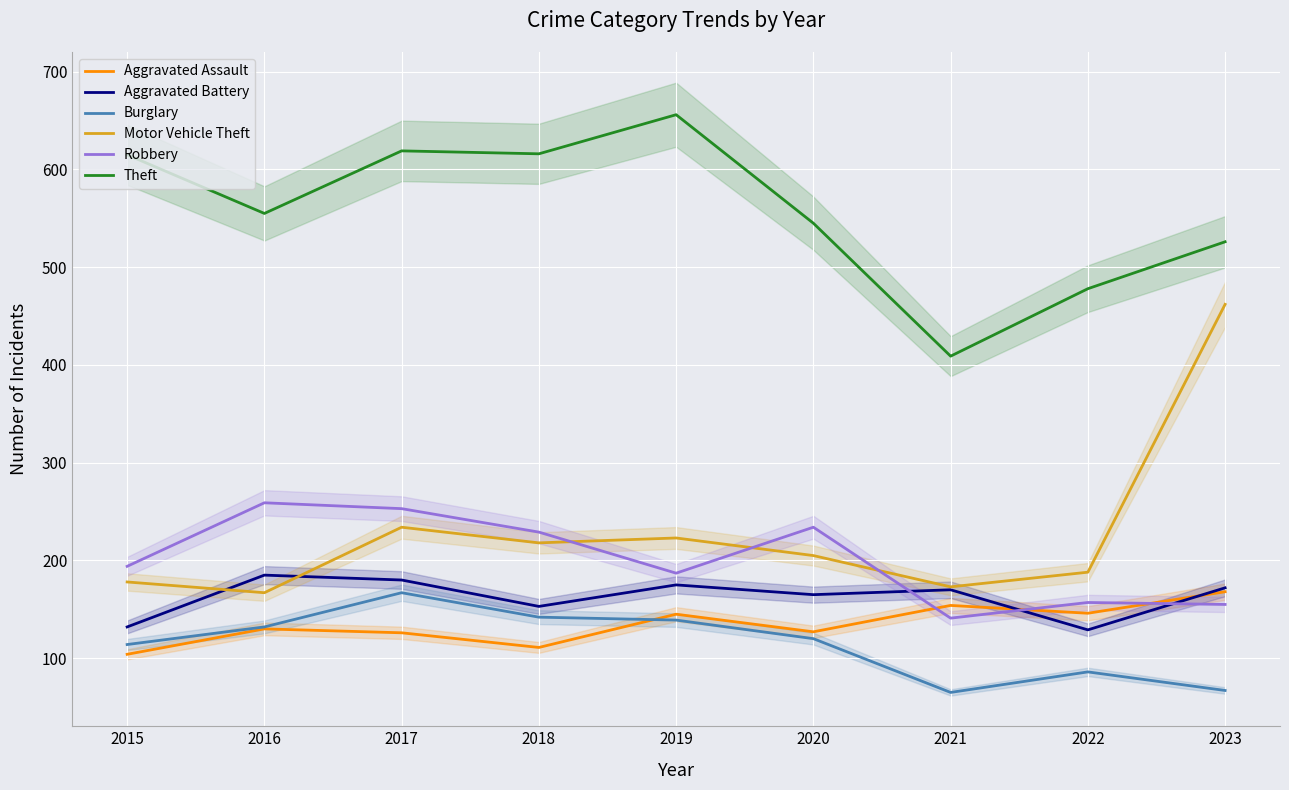

How many lines are shown in the chart?

6